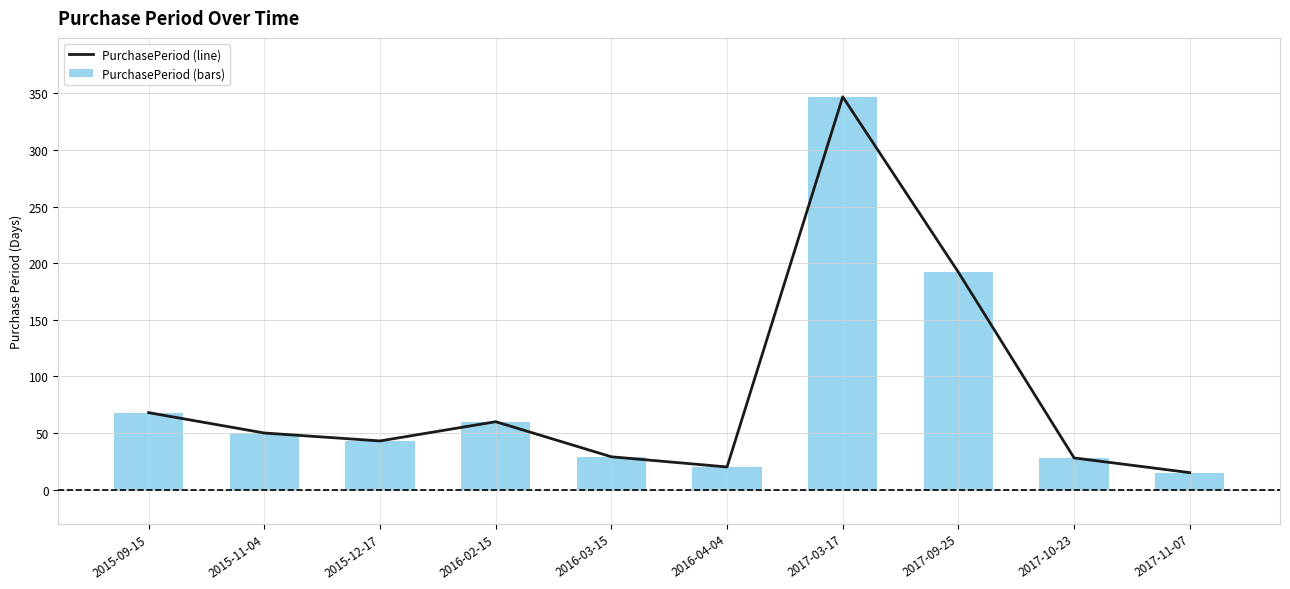

How many values in the PurchasePeriod (line) series exceed 50?

4